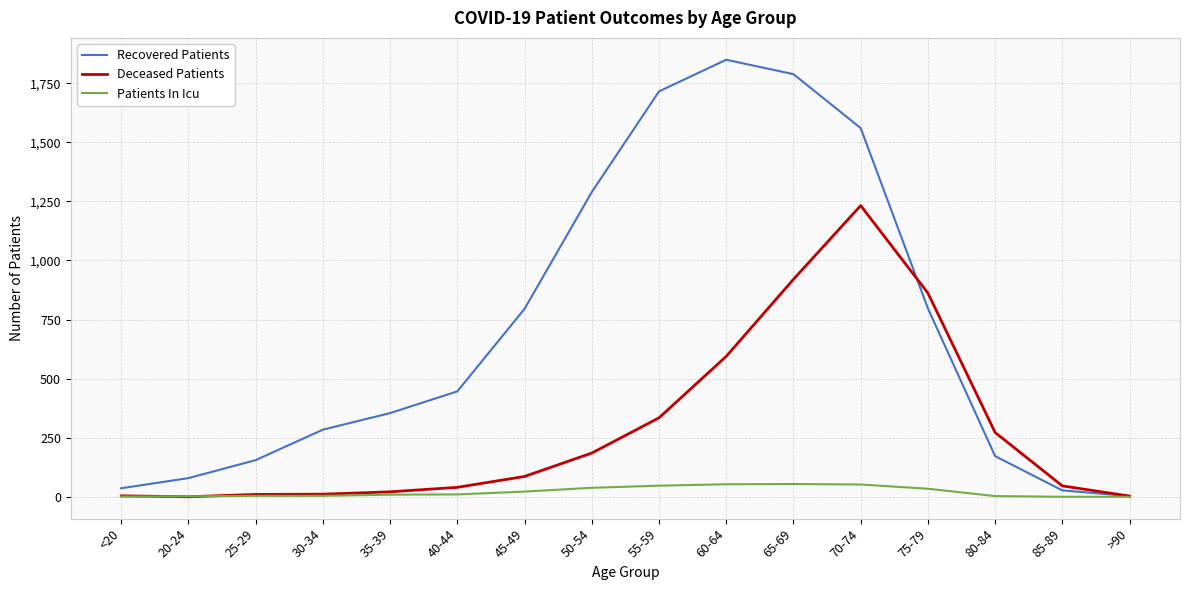

Which series has the largest total across all categories?

Recovered Patients